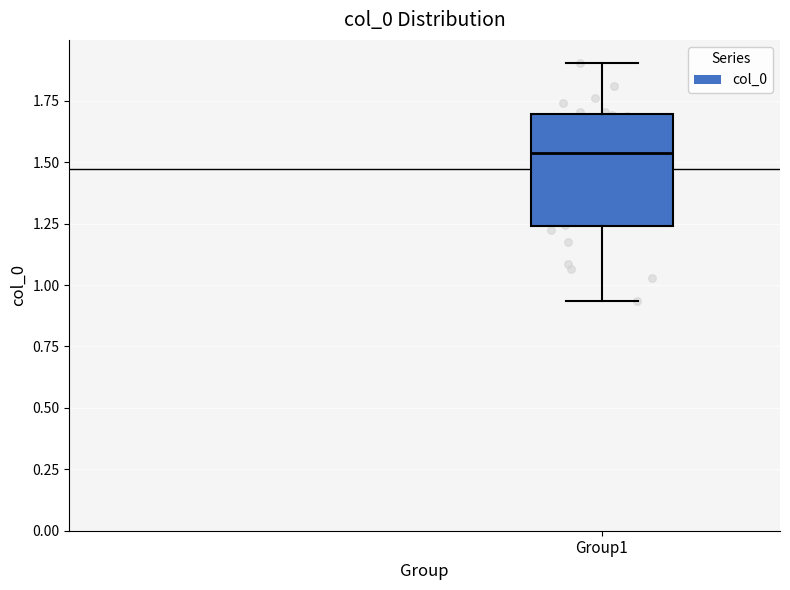

Read this box plot against the y-axis: the position of the median line, the range covered by the box, and the ends of both whiskers. The values are not printed on the chart, so give them approximately, as read against the axis.

median 1.55, box 1.25 to 1.70, whiskers 0.95 to 1.90